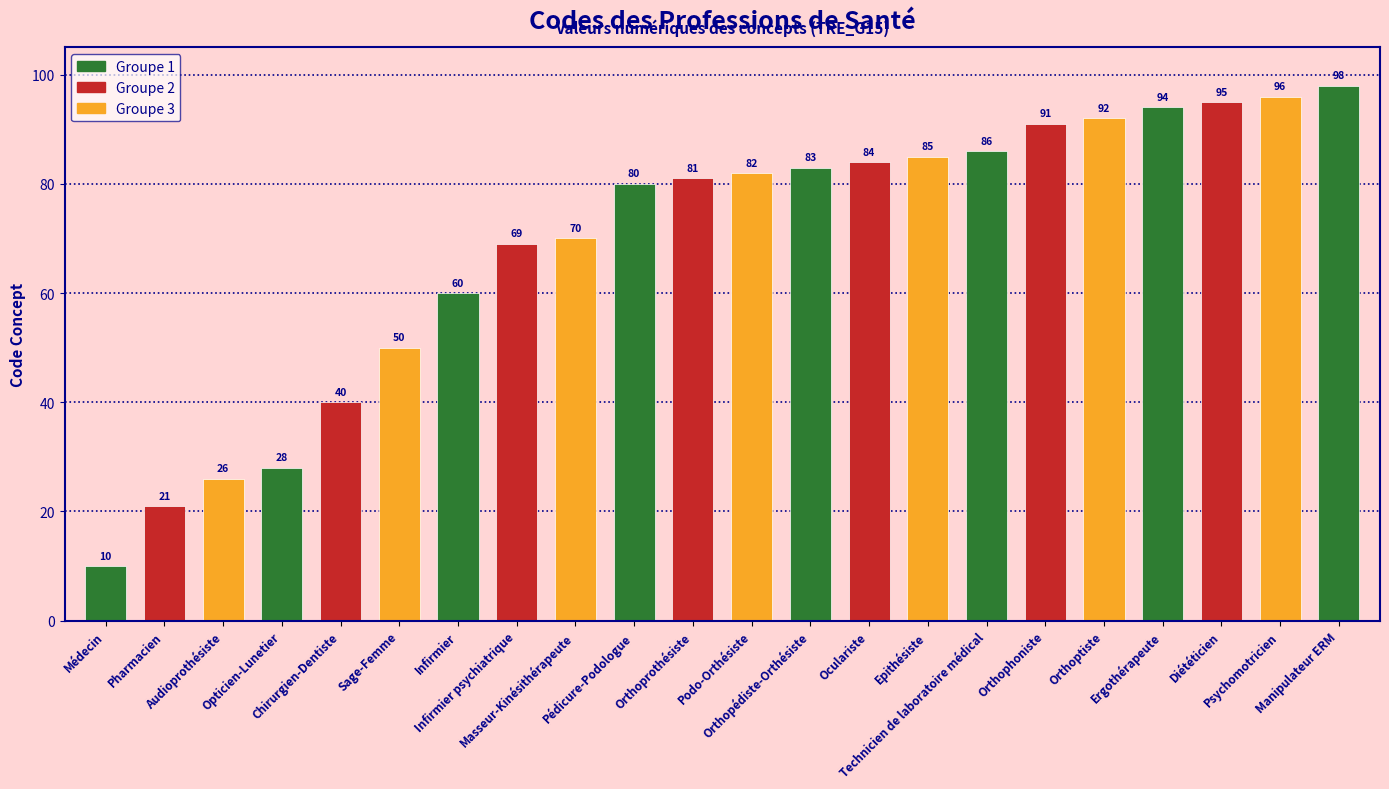

What is the sum of all values?

1521